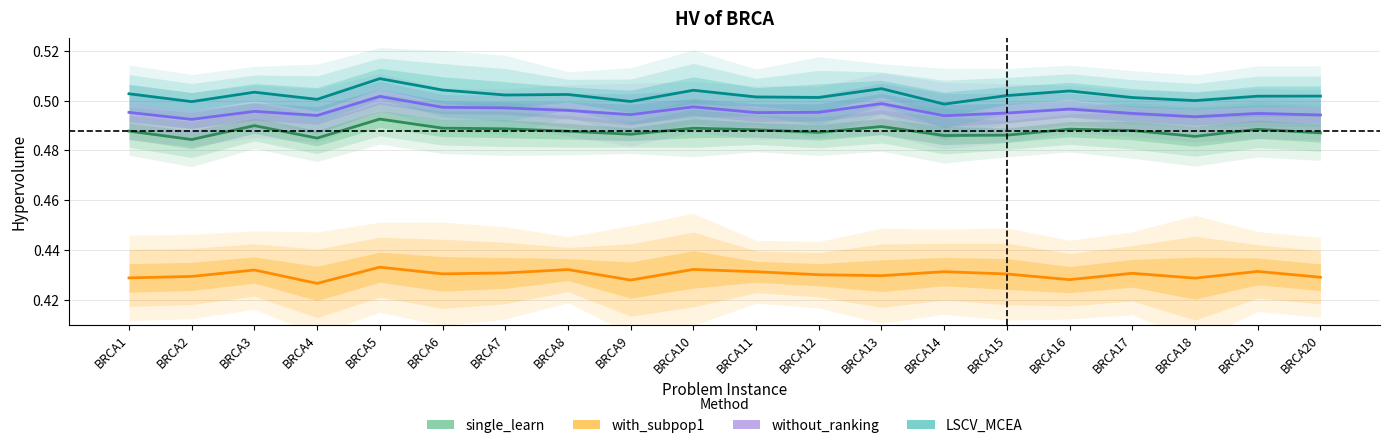

Which category has the lowest value in the LSCV_MCEA series?

BRCA14